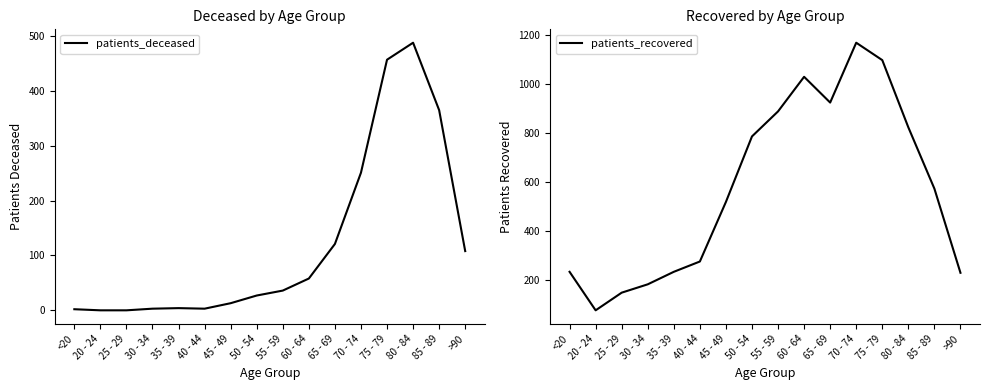

Which category has the lowest value in the patients_recovered series?

20 - 24